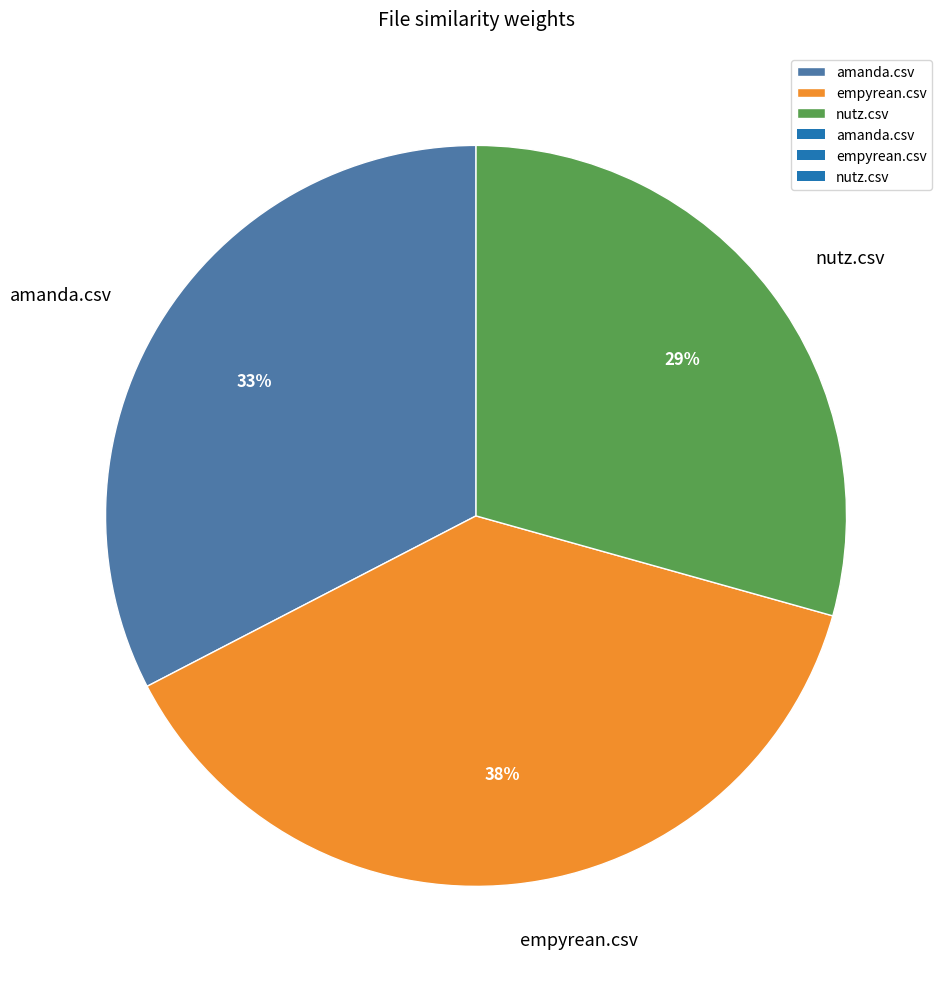

To the nearest percent, what is the difference between the largest and smallest slice percentages?

9%